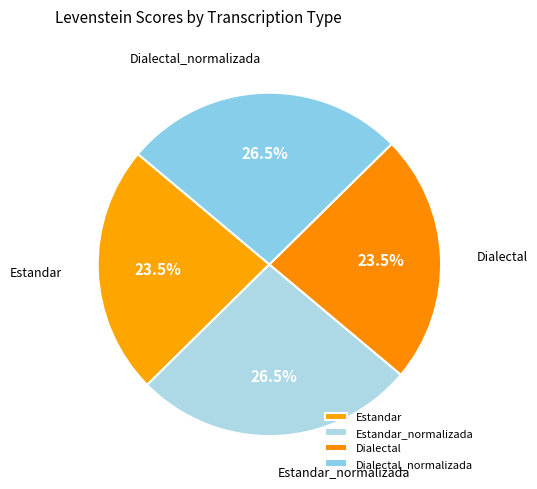

Is it true that Dialectal is 10% of the pie?

False